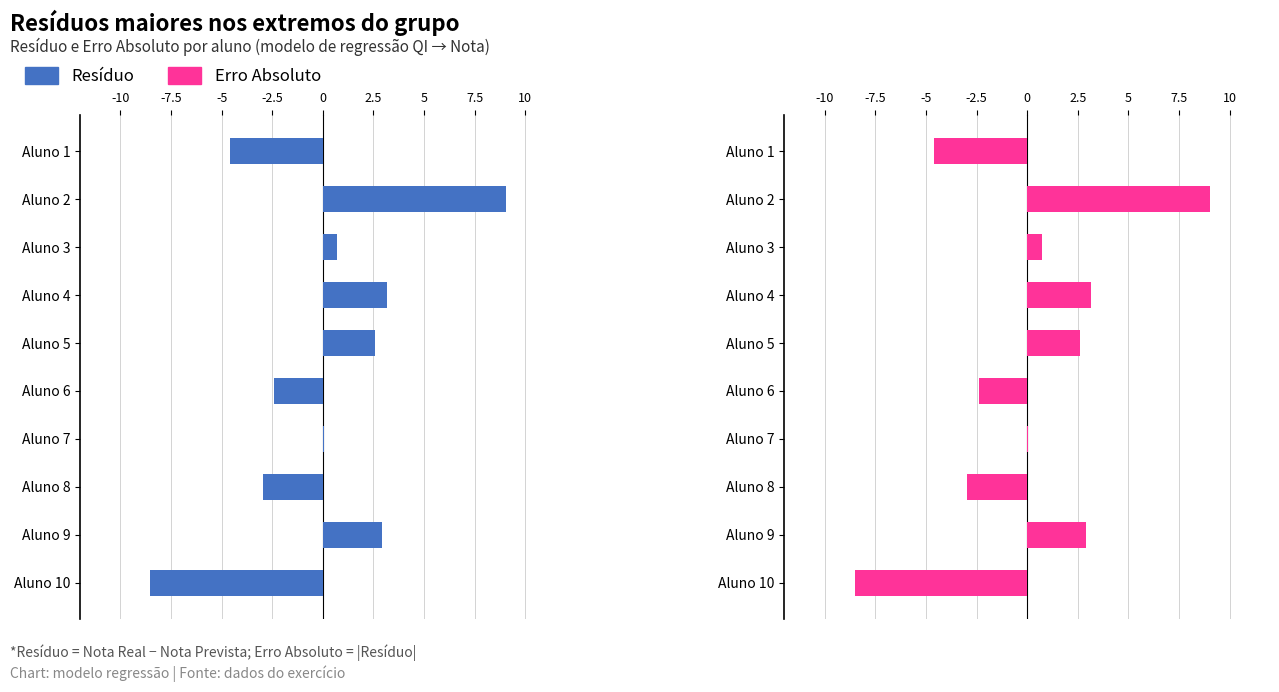

Which series has the largest total across all categories?

Resíduo